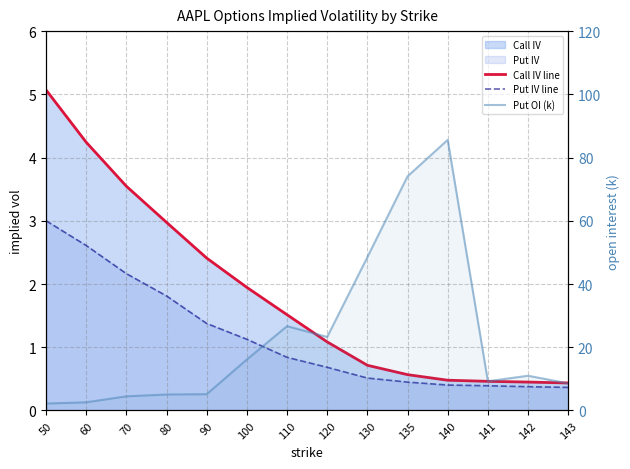

List the labels in order of Call IV line value, largest first.

50, 60, 70, 80, 90, 100, 110, 120, 130, 135, 140, 141, 142, 143